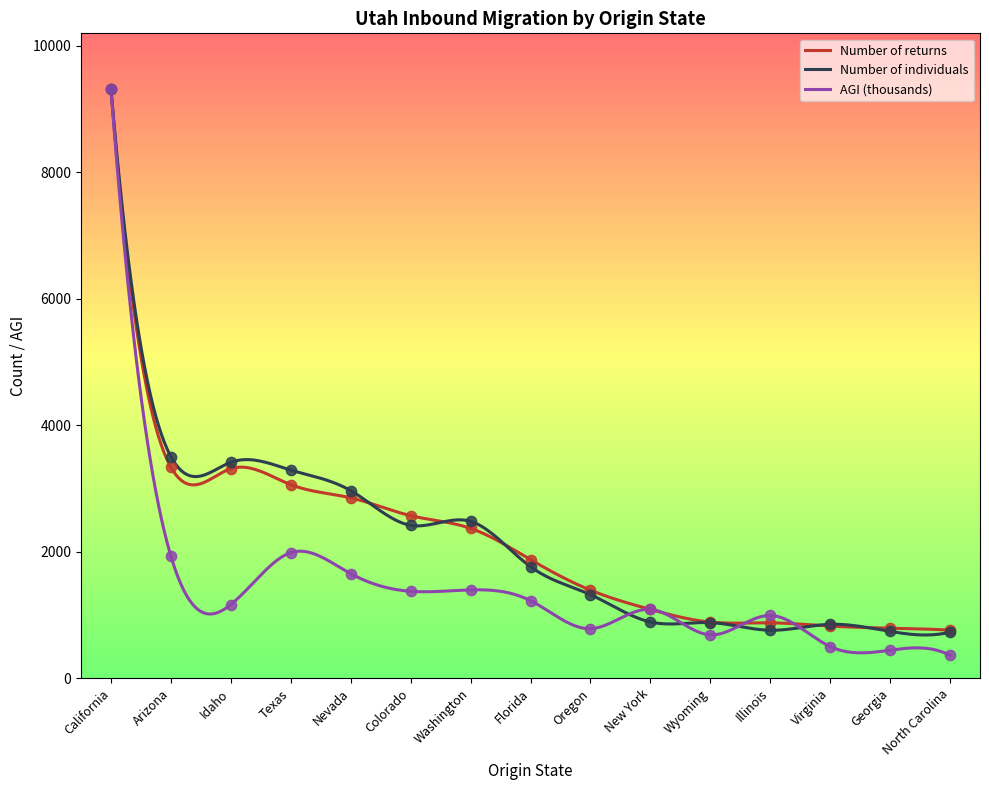

What are all the series names shown in the legend?

Number of returns, Number of individuals, AGI (thousands)